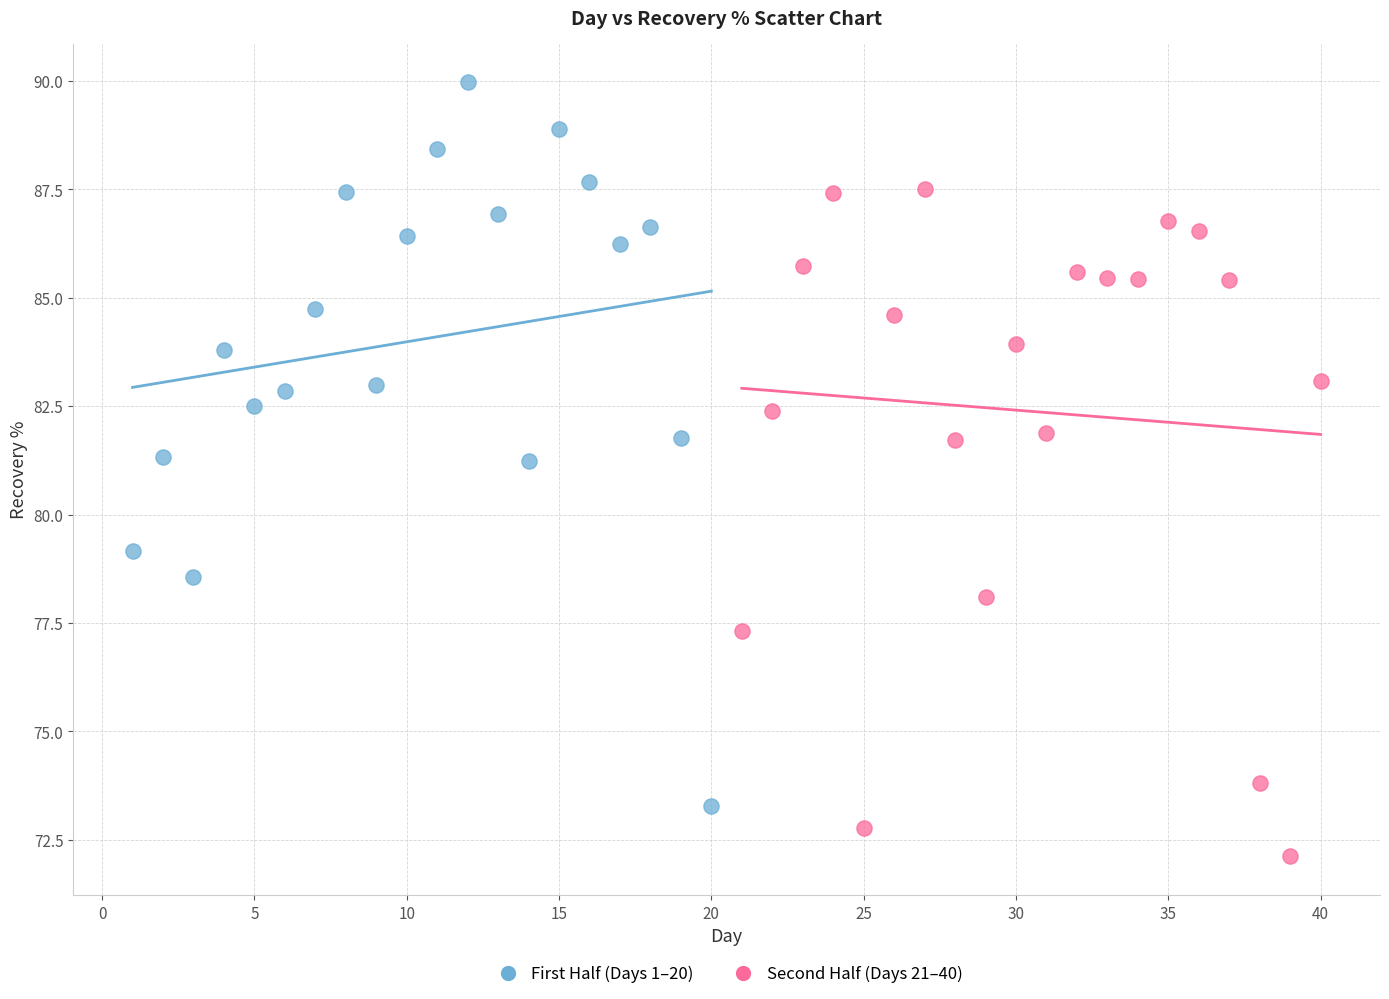

Which series reaches the minimum Y coordinate?

Second Half (Days 21–40)